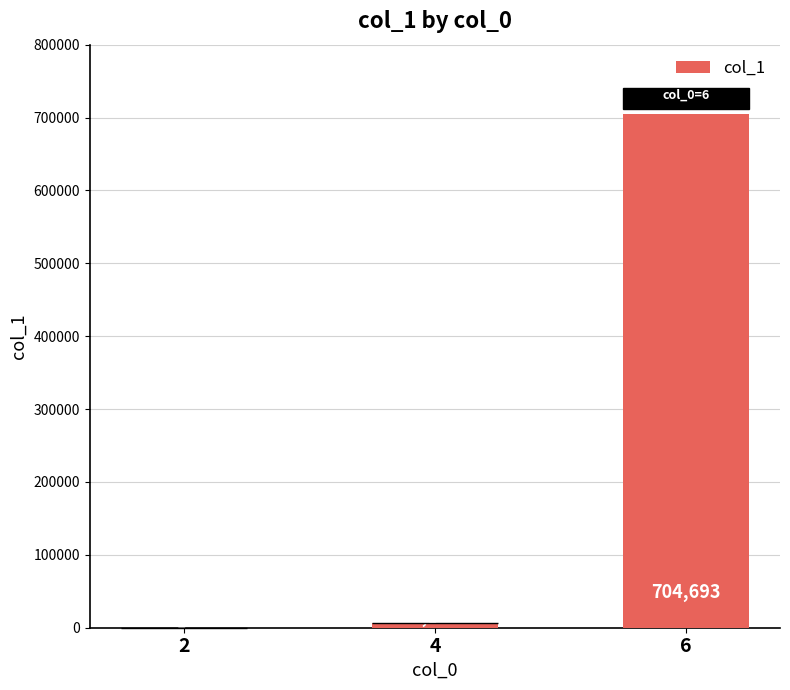

Is it true that the value at 6 is 1208289?

False